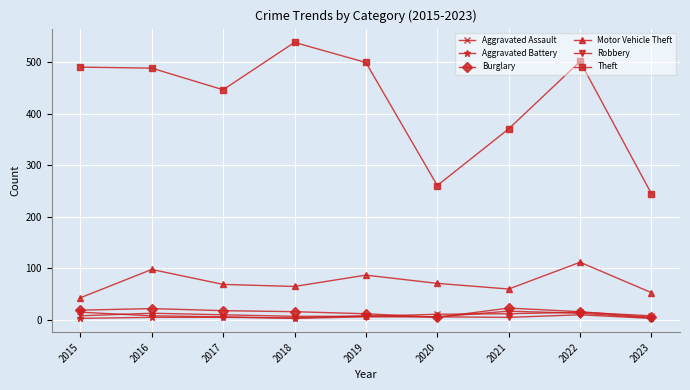

At how many categories does at least one series exceed 344?

7